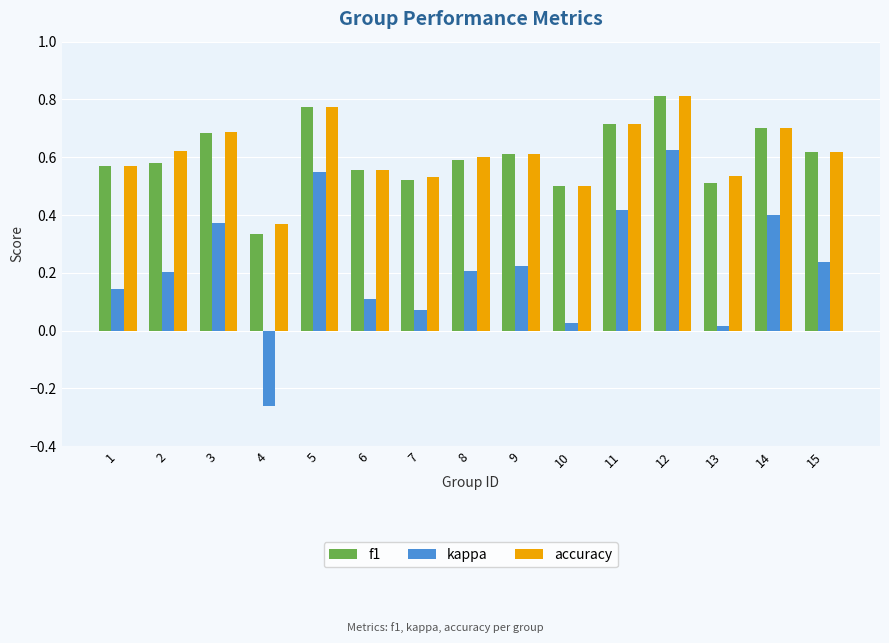

Where is f1 nearest to the value 0?

4